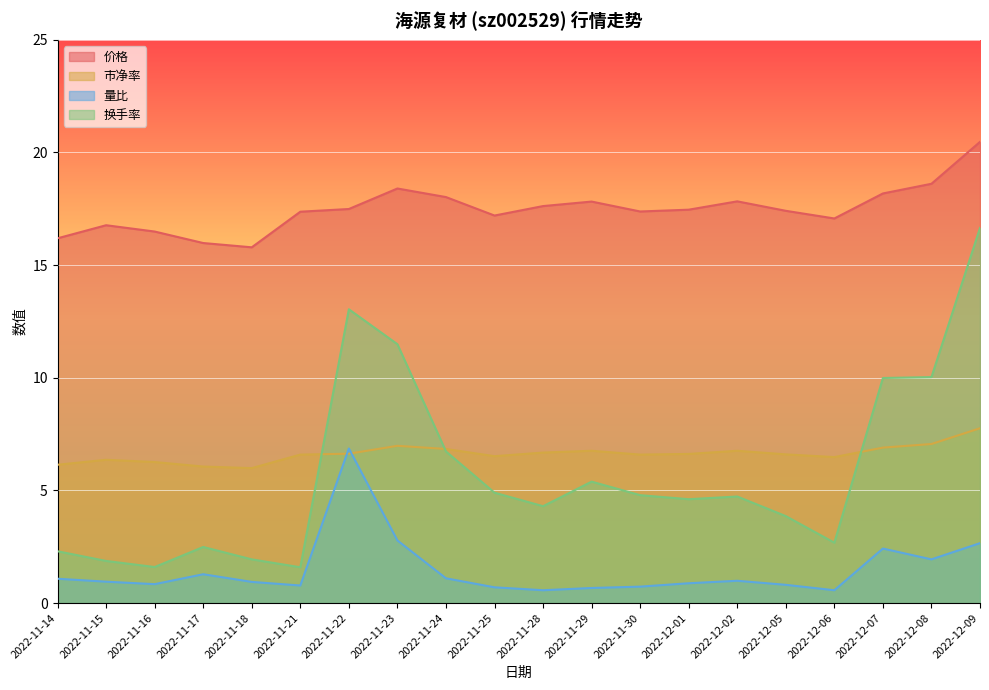

What is the smallest value displayed?

0.6